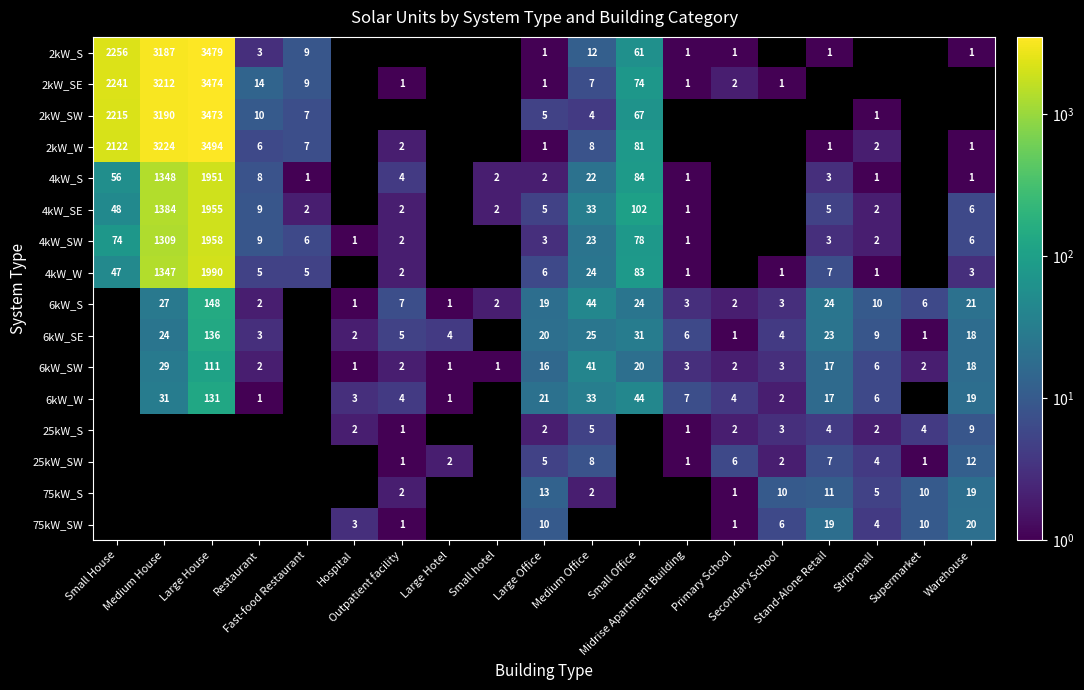

At how many categories does at least one series exceed 1495?

3